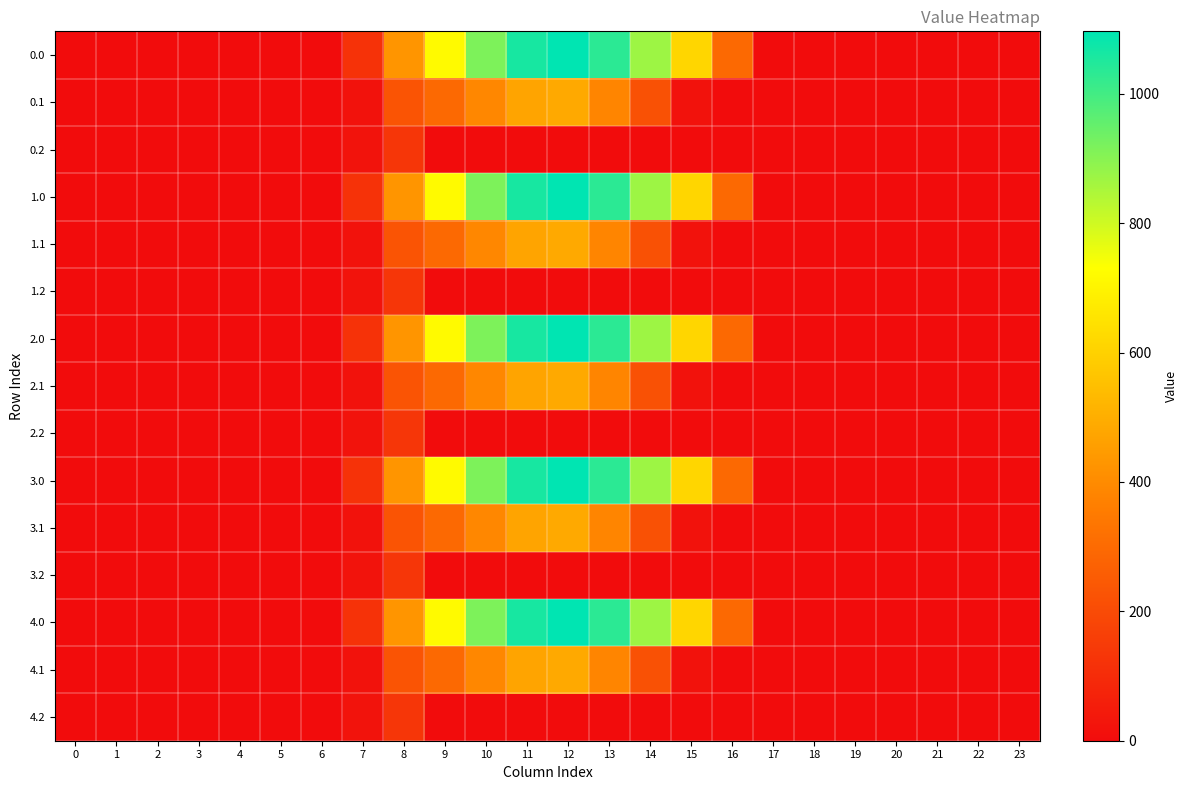

At how many categories does at least one series exceed 648?

6